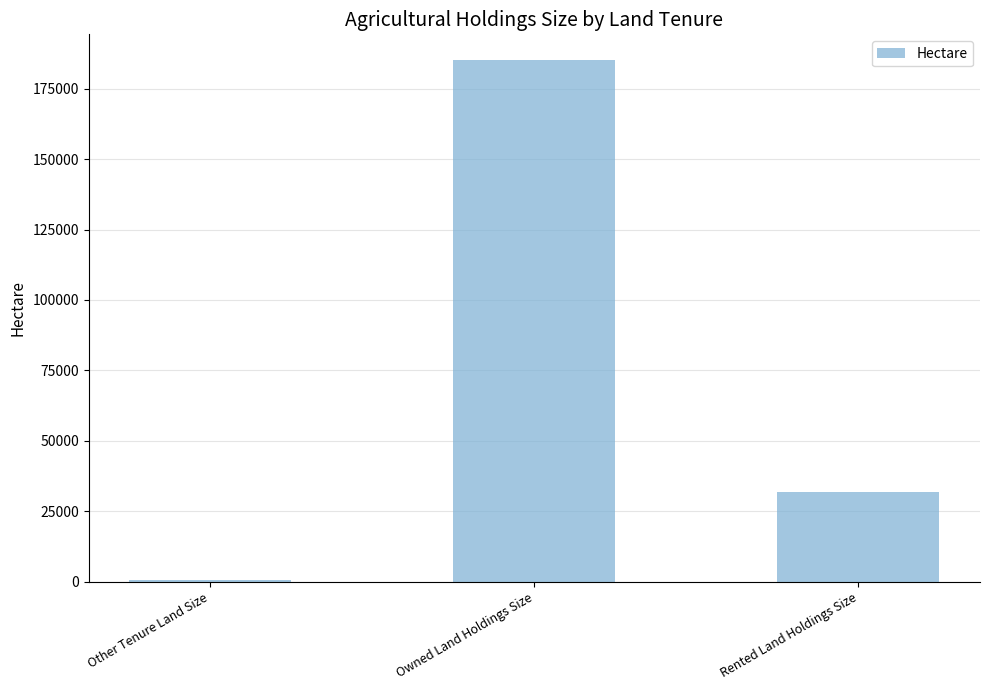

What is the label of the 1st bar from the left?

Other Tenure Land Size